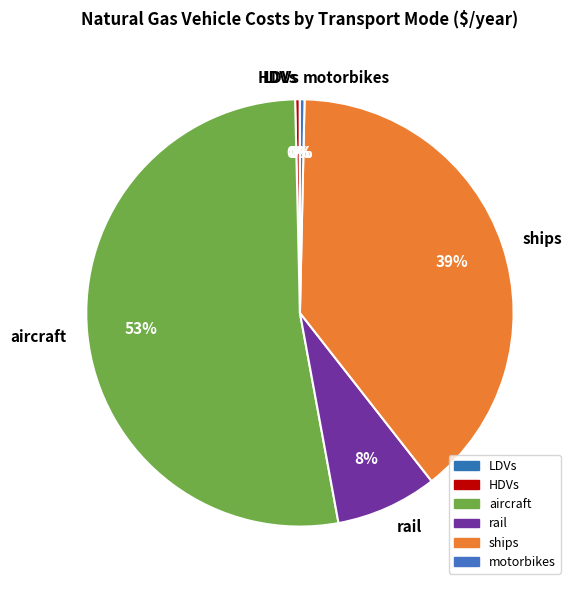

Combined, do motorbikes and aircraft account for over 50%?

Yes